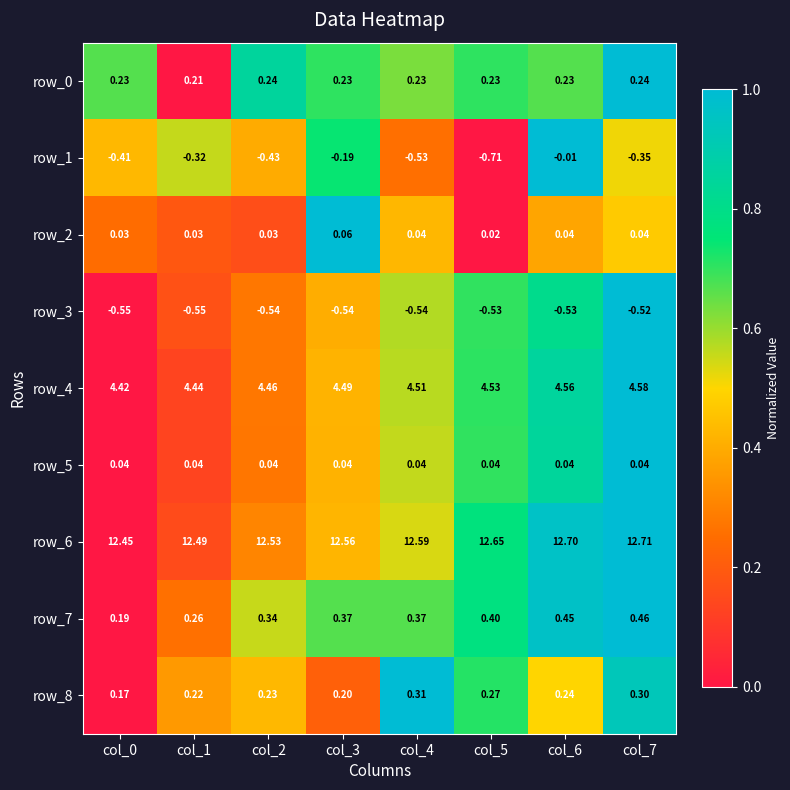

The row_4 series shows 1.2 at col_6. True or false?

False